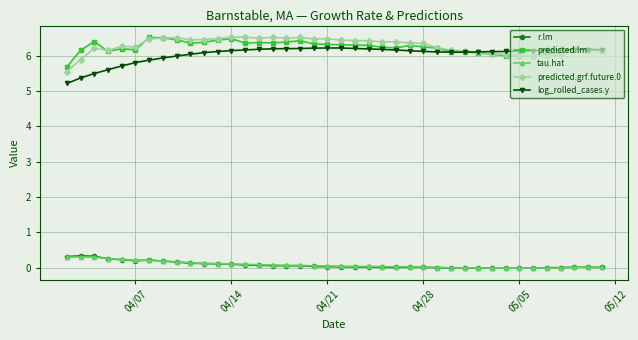

True or false: r.lm and predicted.lm cross at least once.

False